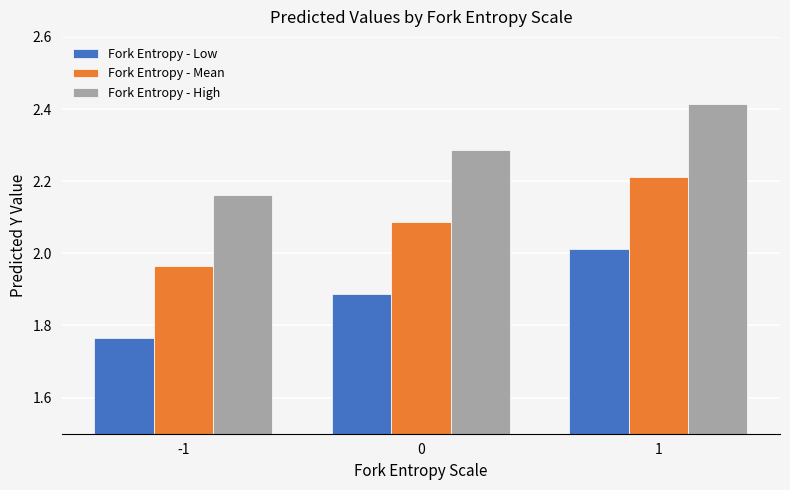

Rank the series at 1 from lowest to highest value.

Fork Entropy - Low, Fork Entropy - Mean, Fork Entropy - High